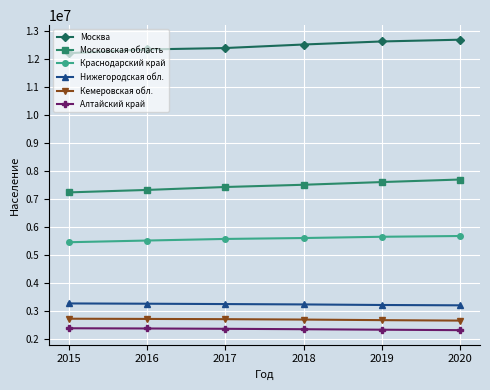

What is the maximum value shown in the chart?

12678079